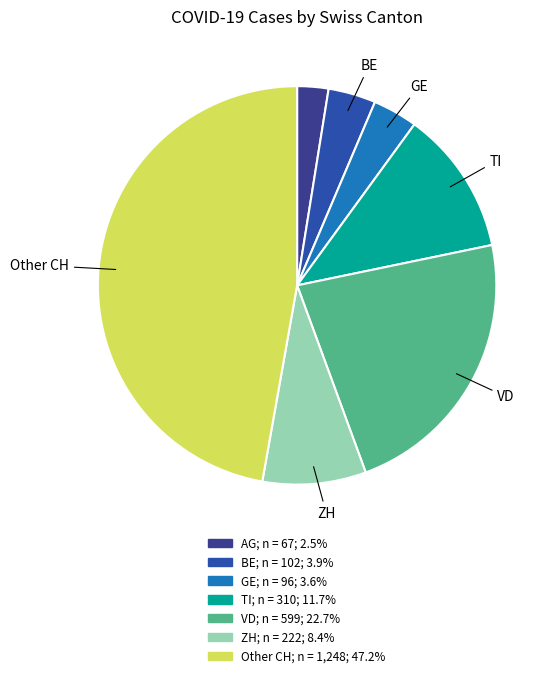

Count the number of slices in the pie.

7